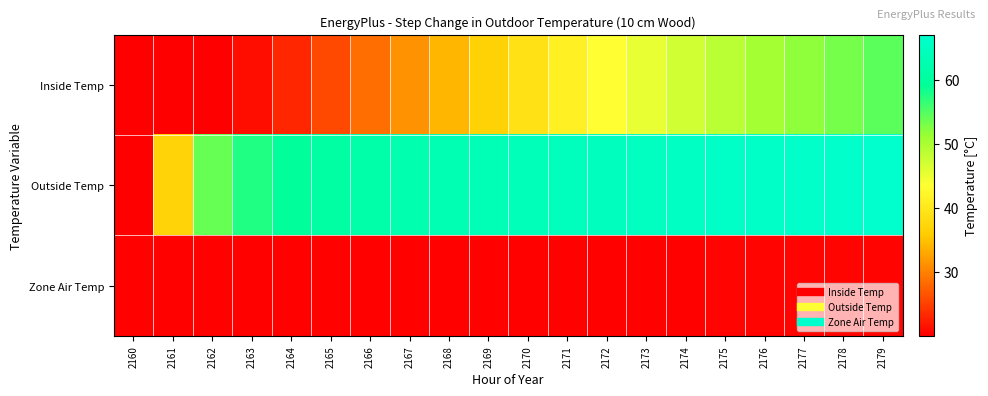

Rank the series at 2170 from highest to lowest value.

Outside Temp, Inside Temp, Zone Air Temp